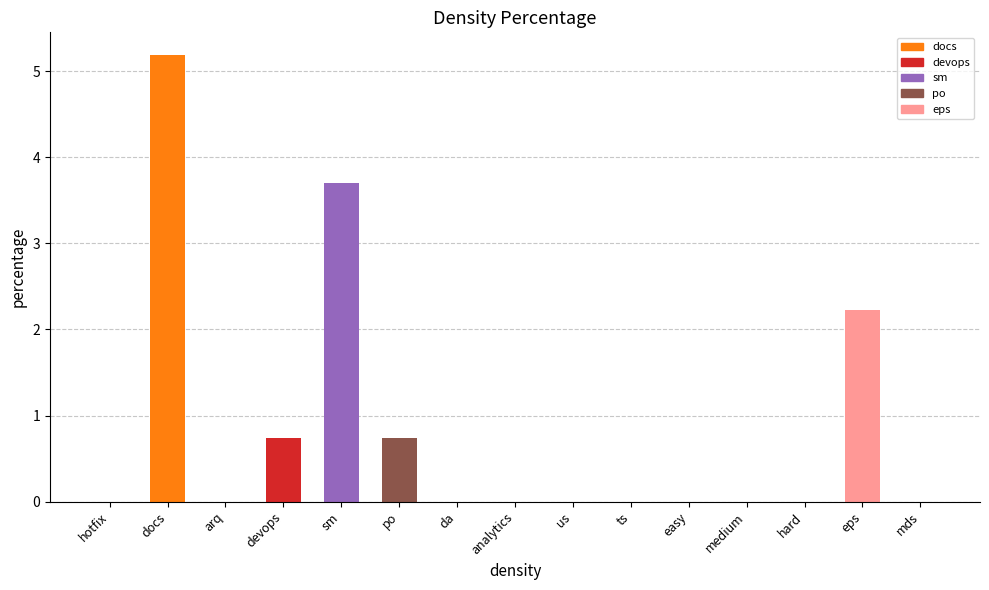

What is the change in value from easy to eps?

+2.2